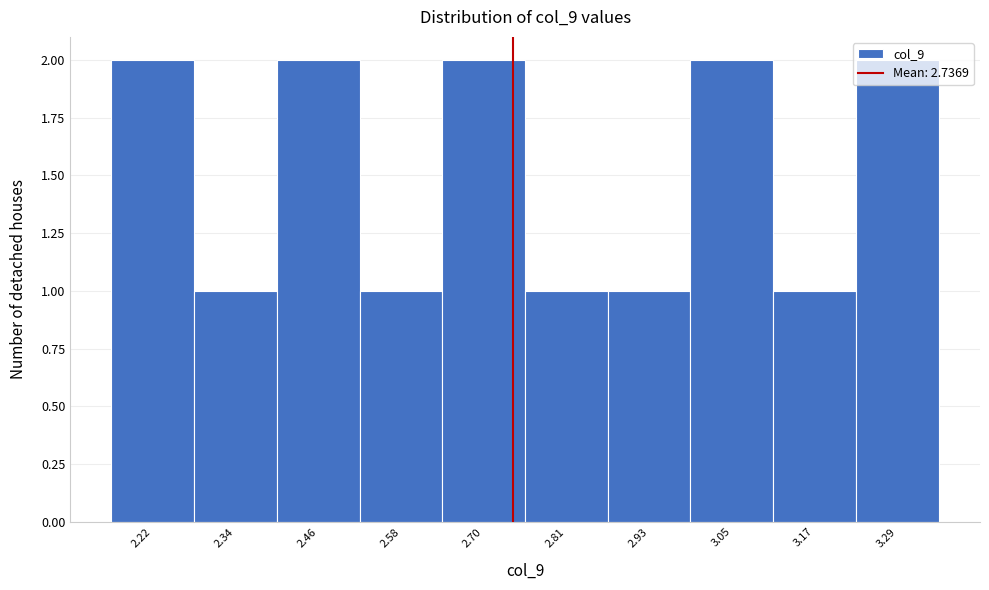

What is the height of the bar covering 2.76 to 2.88 on the x-axis? Neither the bar edges nor the heights are printed on the chart, so give them approximately, as read against the axes.

1